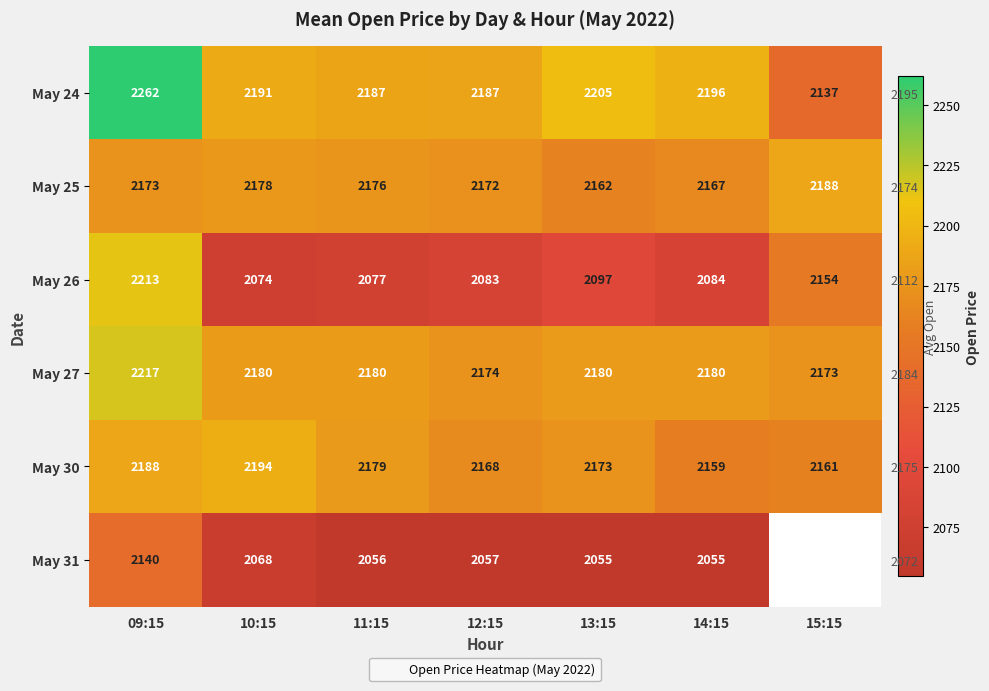

At which label does May 30 first exceed 2173?

09:15